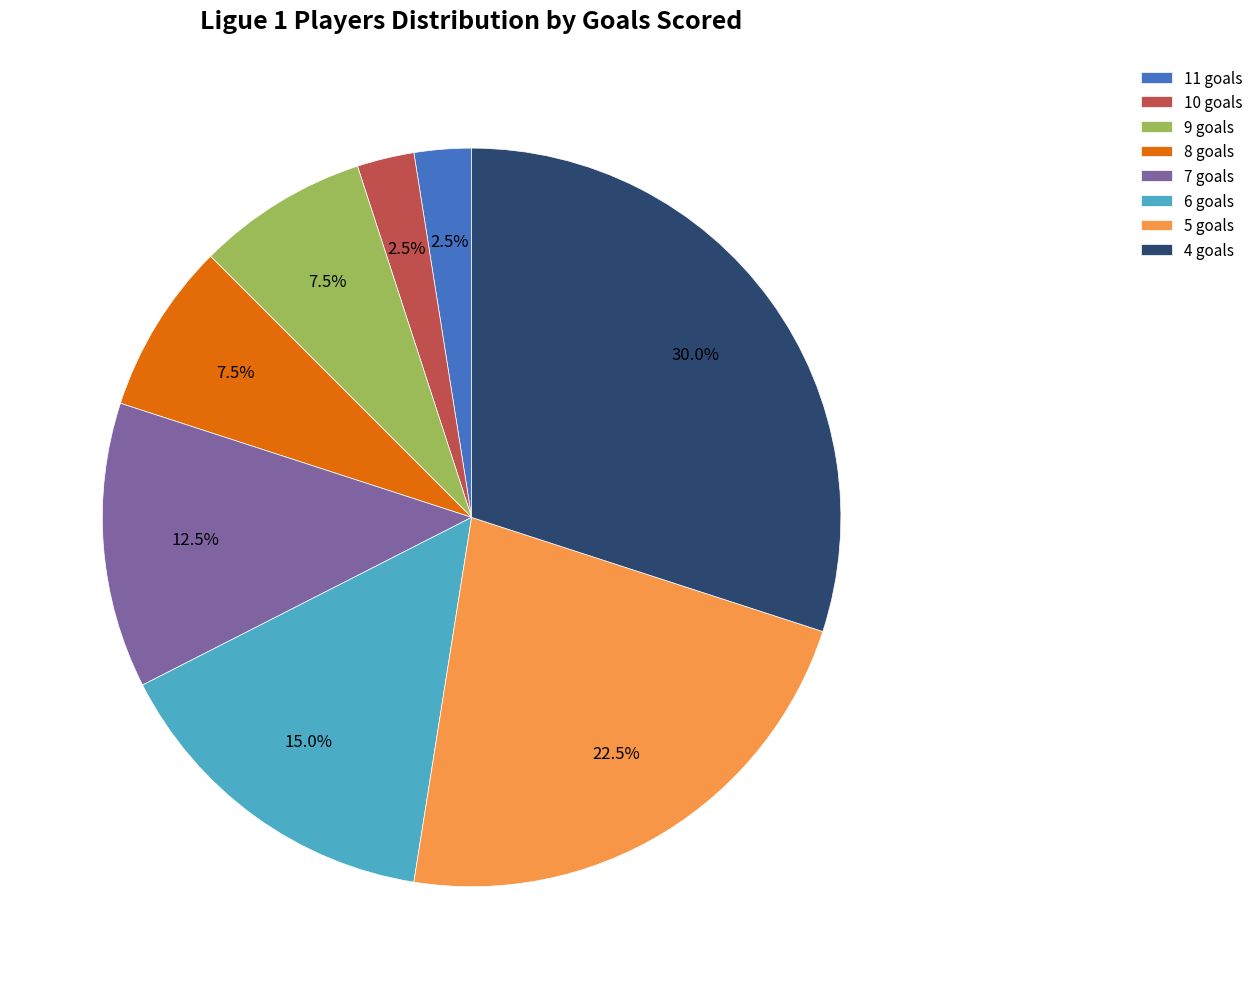

Which has a higher value, 7 or 11?

7